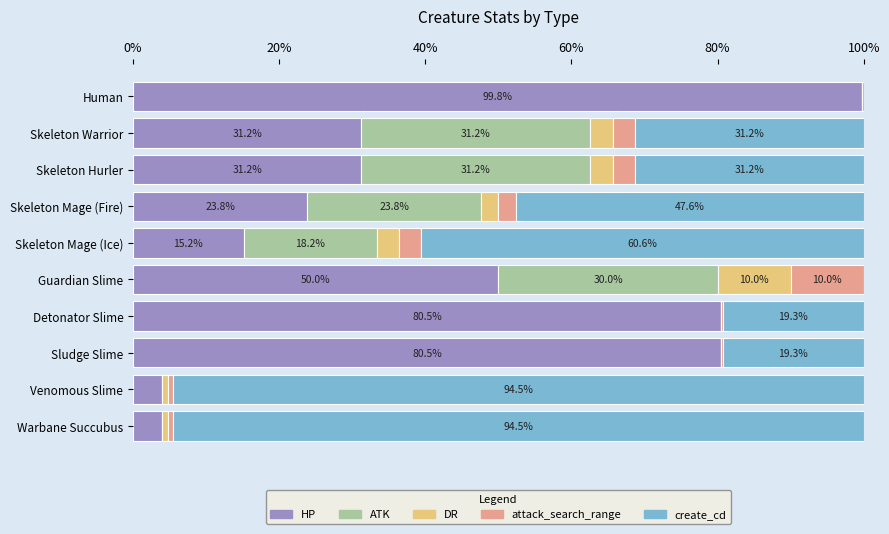

What is the total value across all series at Skeleton Hurler?

100.0